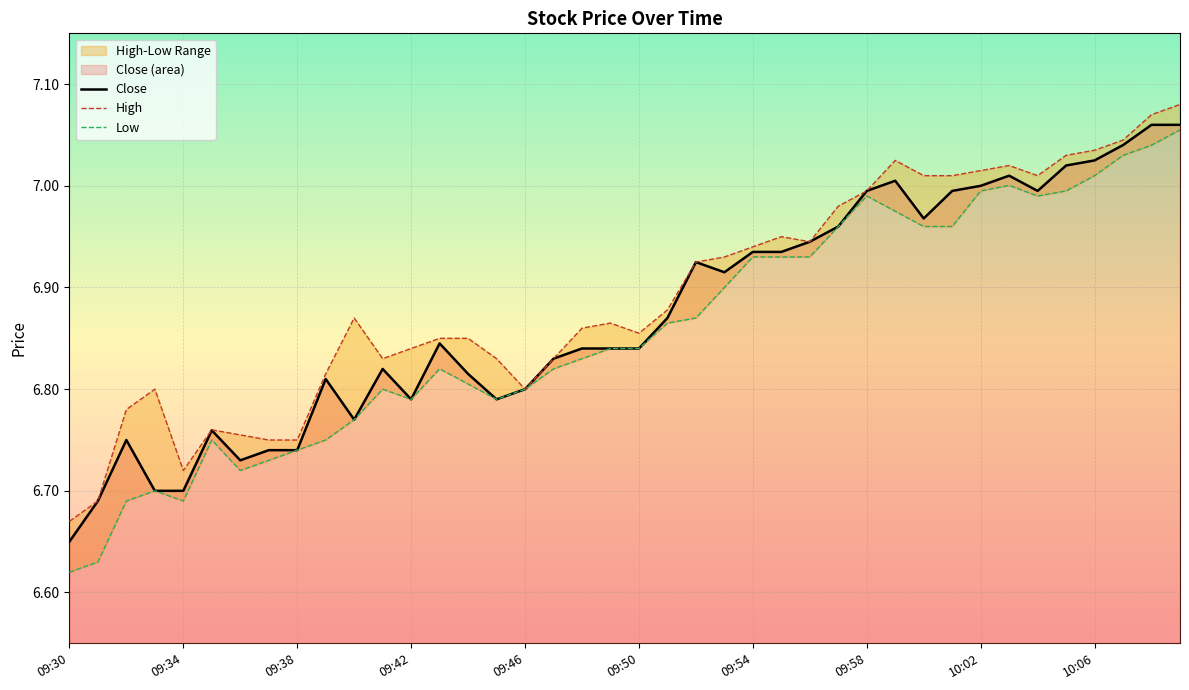

How many lines are shown in the chart?

3